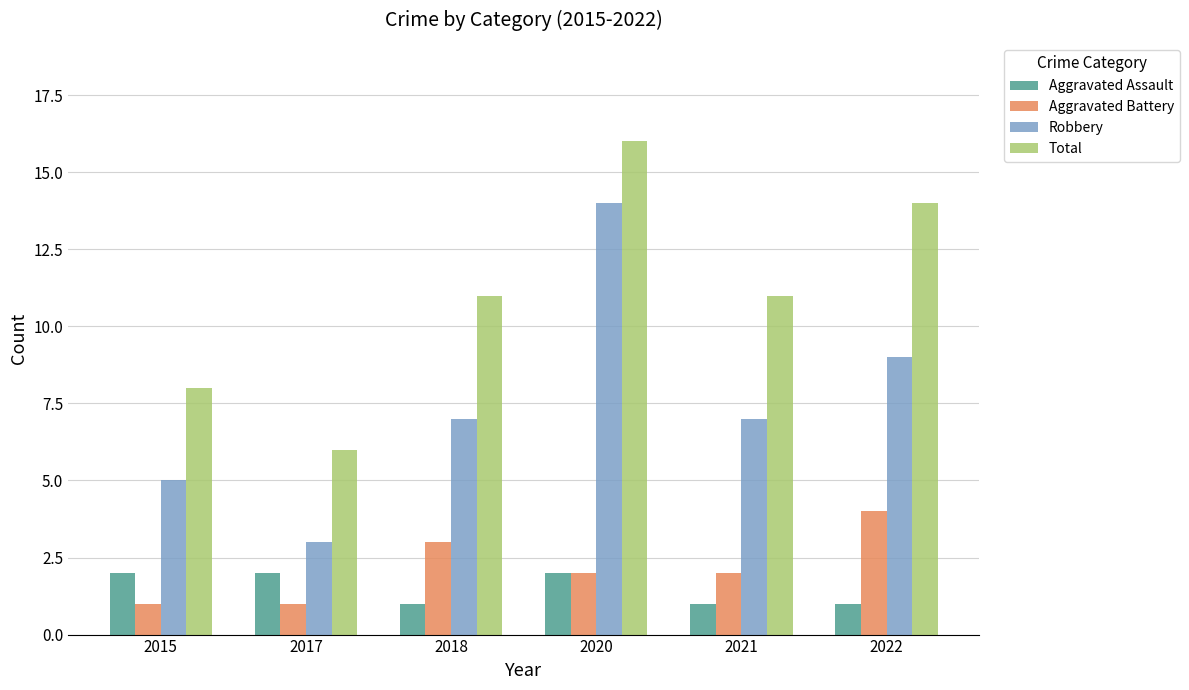

Which series has the widest spread of values?

Robbery